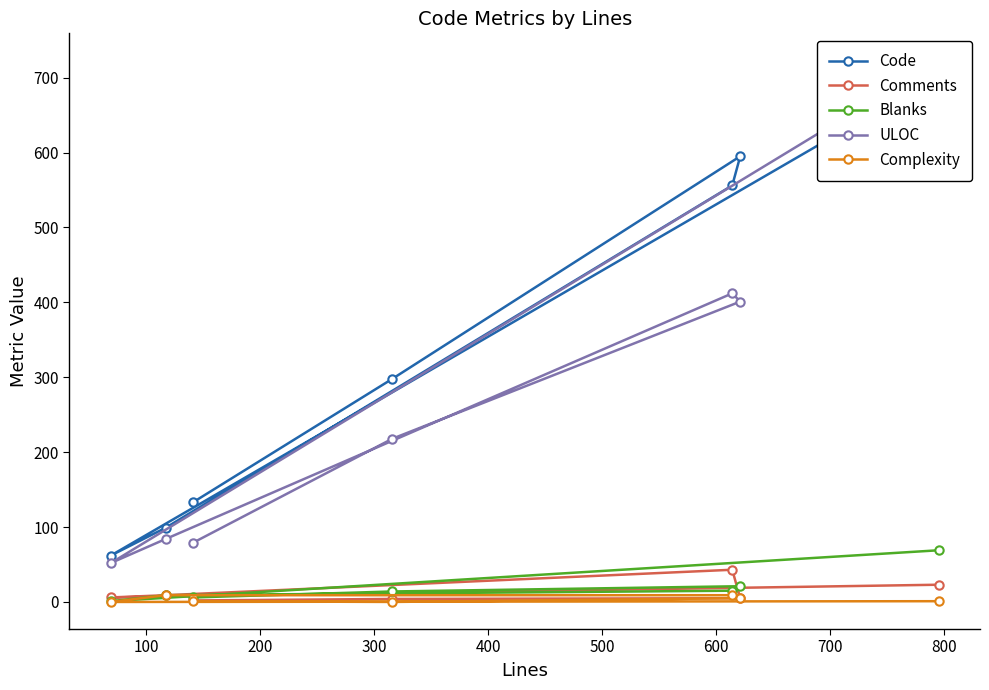

How many interior local valleys does the Code series have?

1